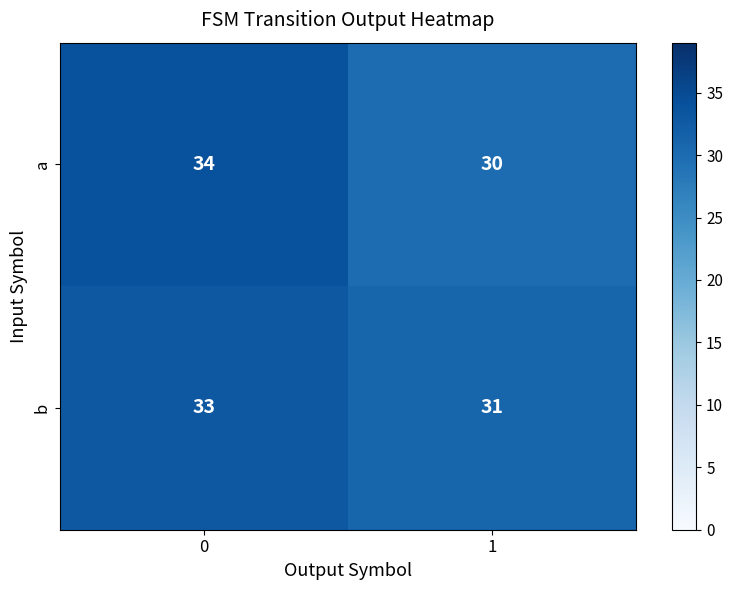

Is it true that b equals 33 at 0?

True